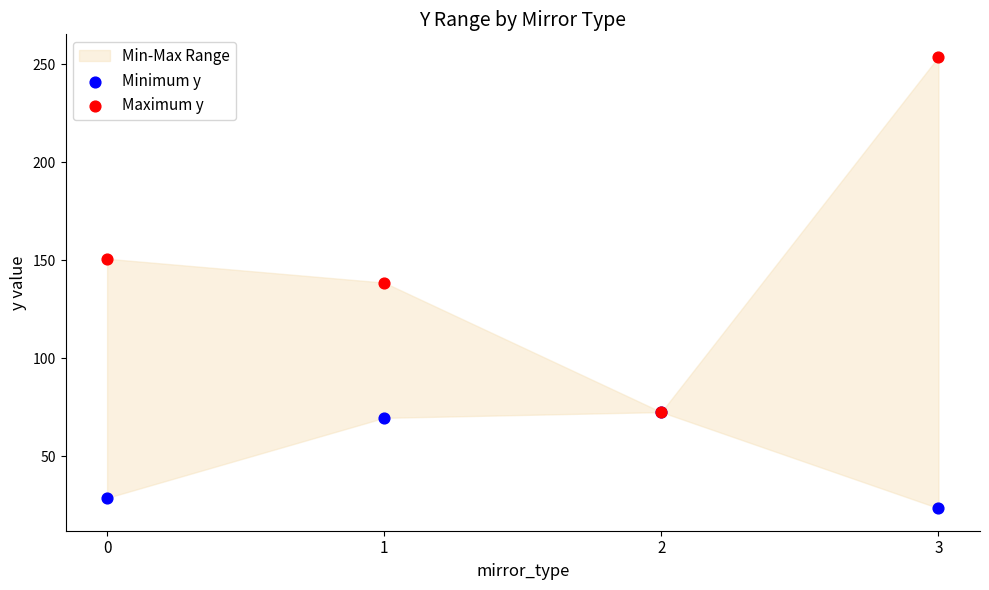

In the Maximum y series, what Y value is closest to 163?

150.8